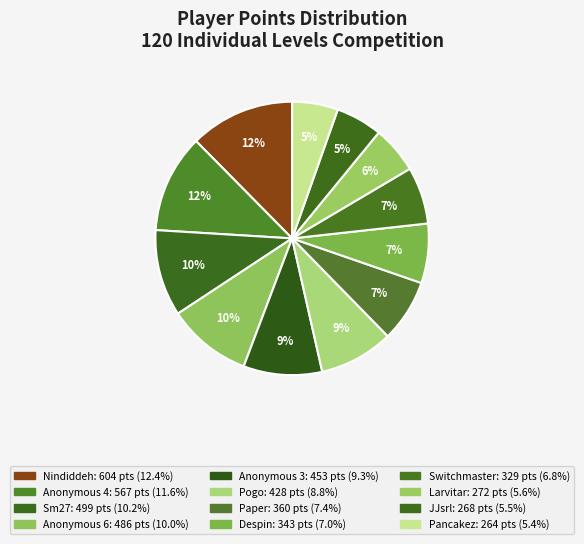

What is the smallest slice in the pie chart?

Pancakez